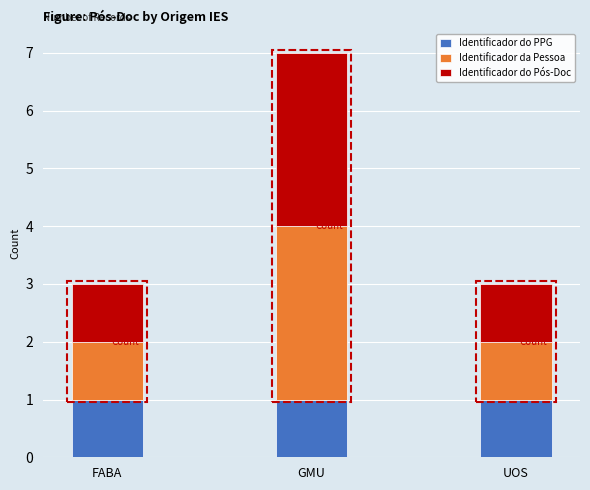

At which category is the sum across all series the highest?

GMU